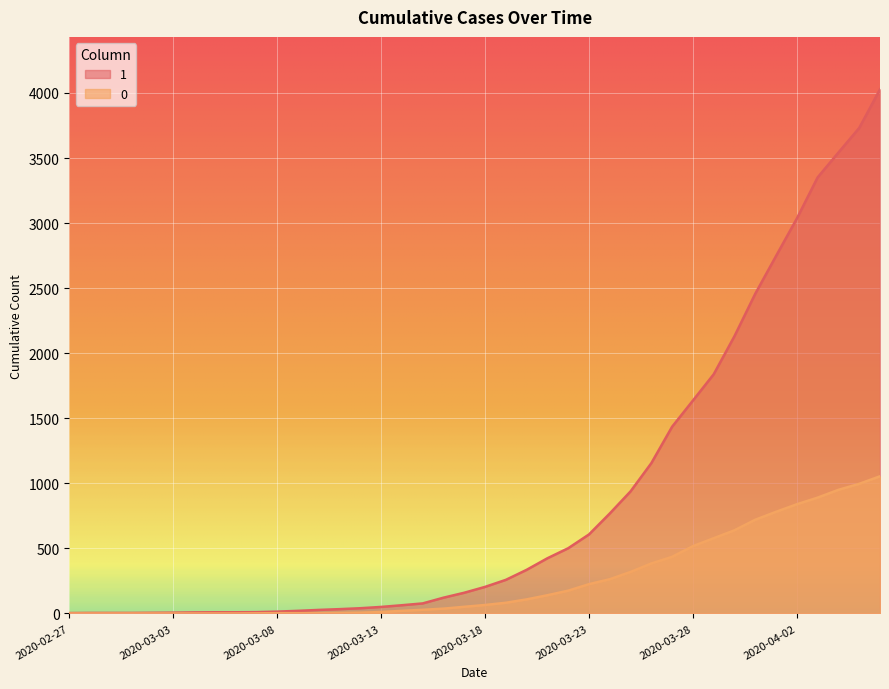

List the series in order of their peak value, lowest first.

0, 1